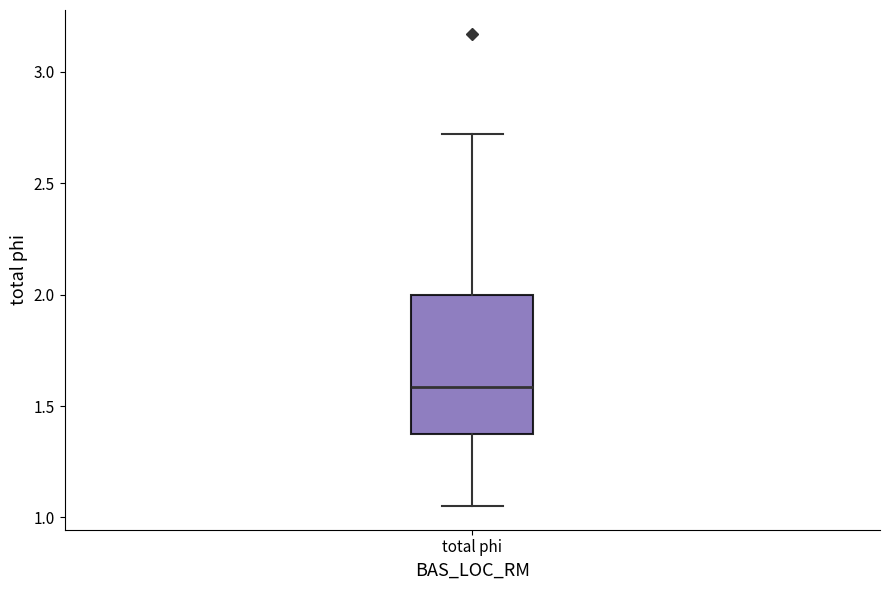

Where does the upper whisker of the box for total phi end on the y-axis? The values are not printed on the chart, so give them approximately, as read against the axis.

2.70